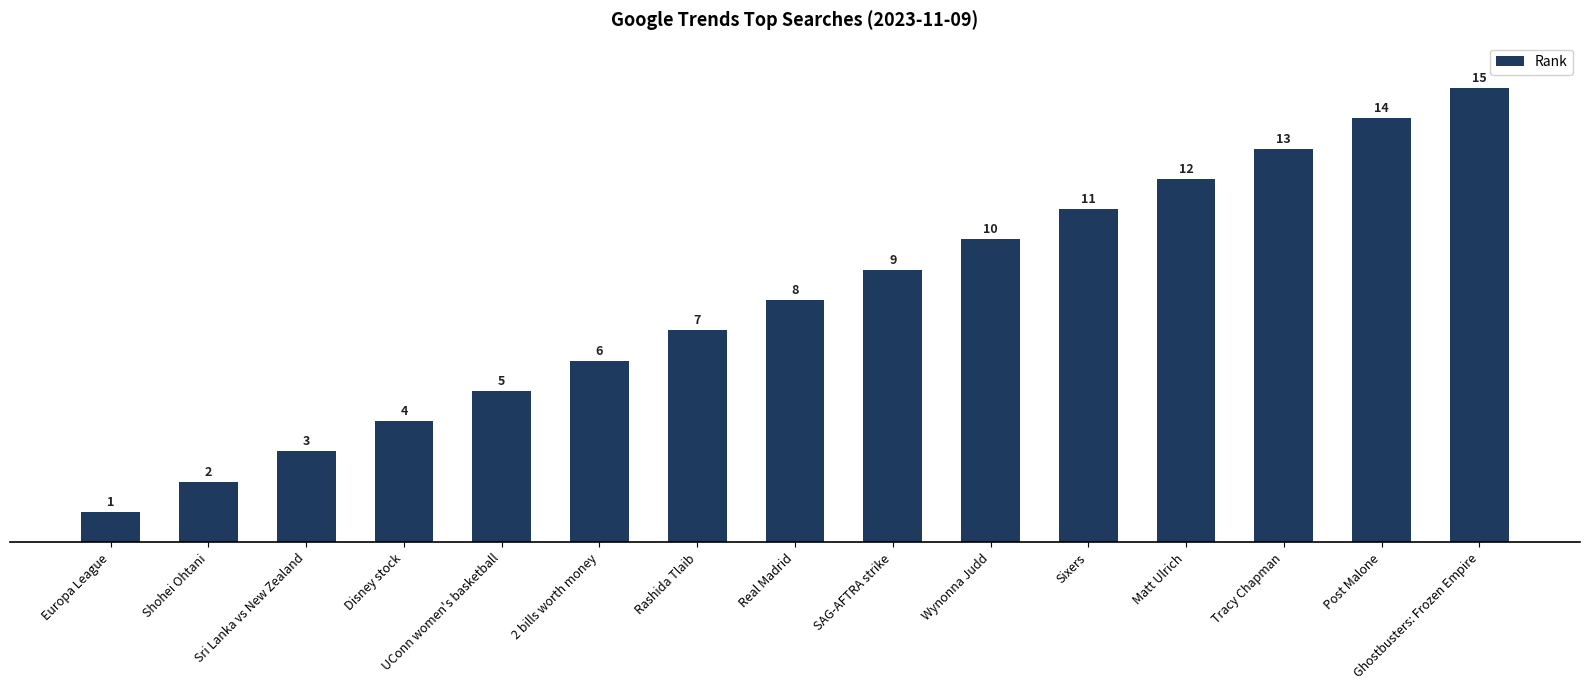

Is it true that the value at Tracy Chapman is 13?

True